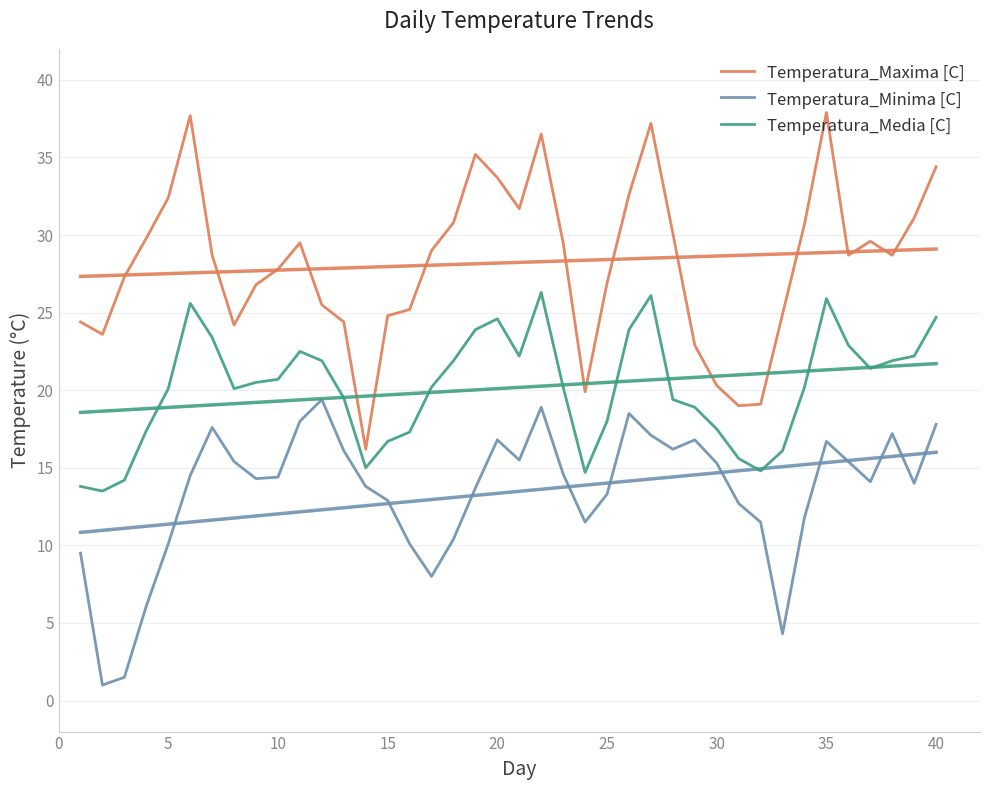

How many interior local valleys does the Temperatura_Maxima [C] series have?

8